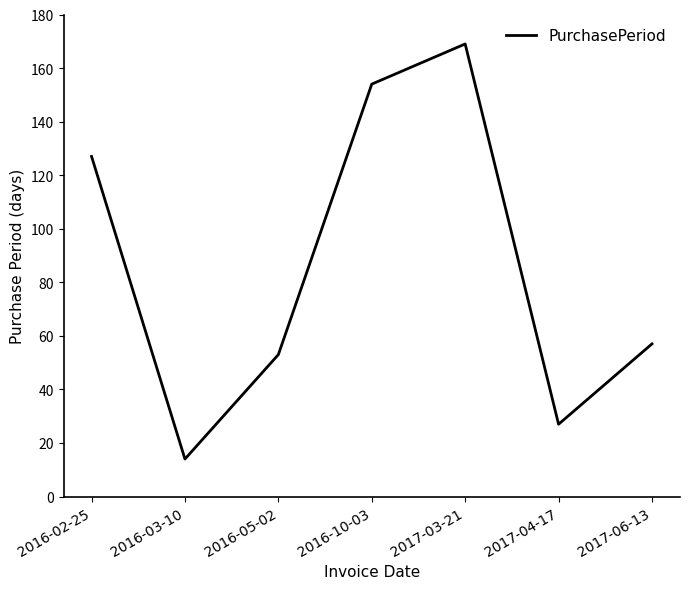

What is the difference between the maximum and minimum values?

155